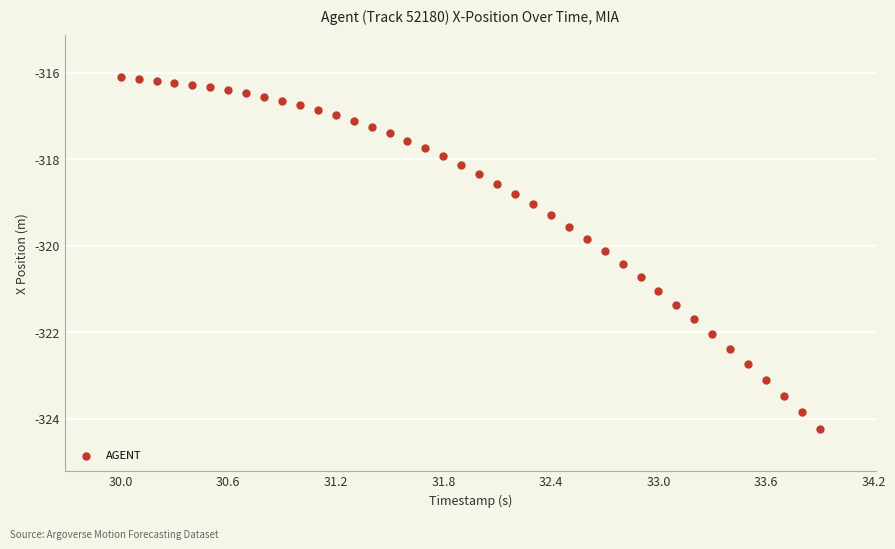

What is the range of X values (max minus min)?

3.9